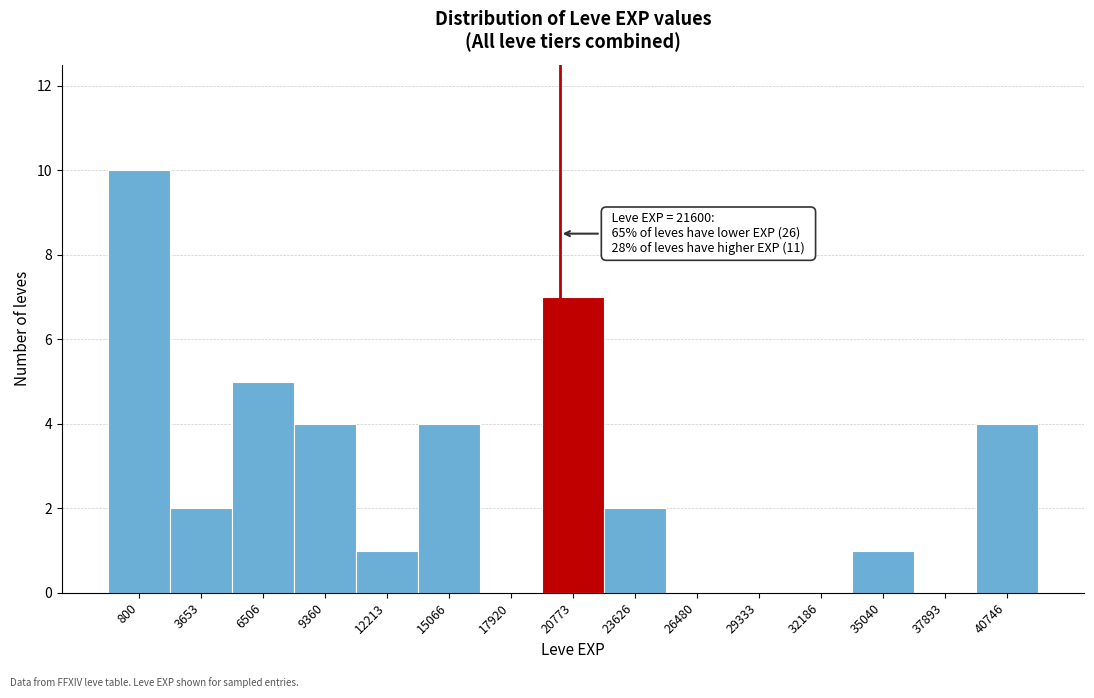

Reading left to right, what are all the values shown in this chart?

800=10	3653=2	6506=5	9360=4	12213=1	15066=4	17920=0	20773=7	23626=2	26480=0	29333=0	32186=0	35040=1	37893=0	40746=4